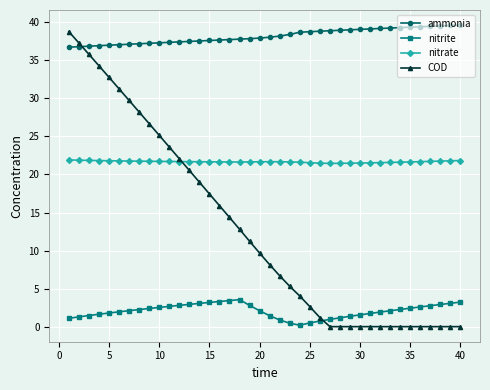

What is the minimum value for nitrate?

21.5